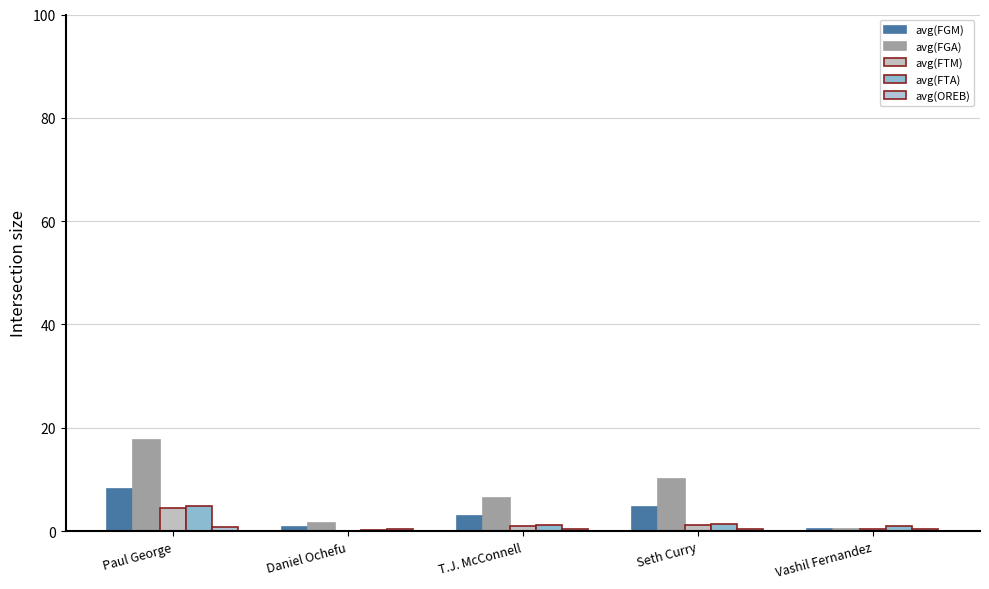

Are the bars horizontal?

No